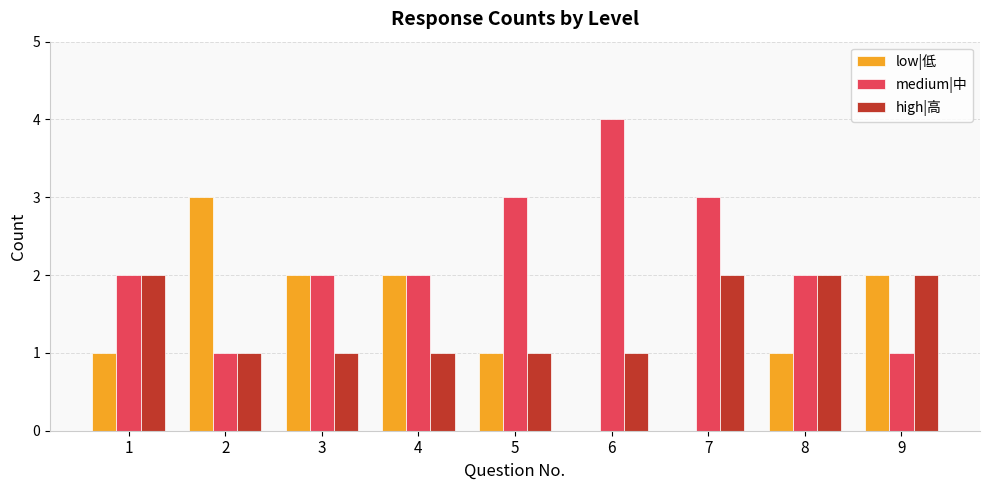

Reading left to right, extract all data points from this chart.

low|低: 1	3	2	2	1	0	0	1	2
medium|中: 2	1	2	2	3	4	3	2	1
high|高: 2	1	1	1	1	1	2	2	2